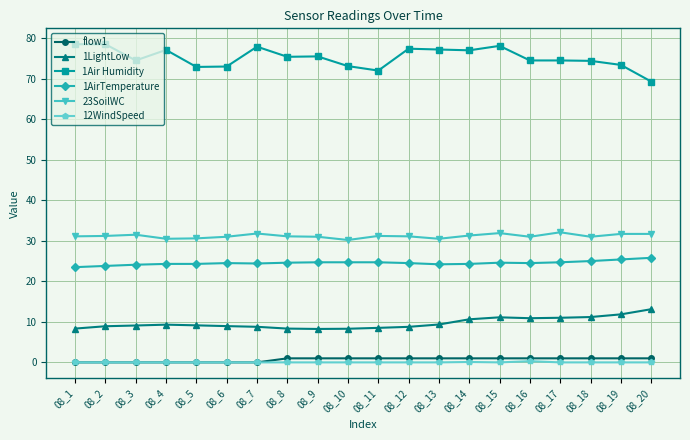

What is the maximum value for 1Air Humidity?

78.5